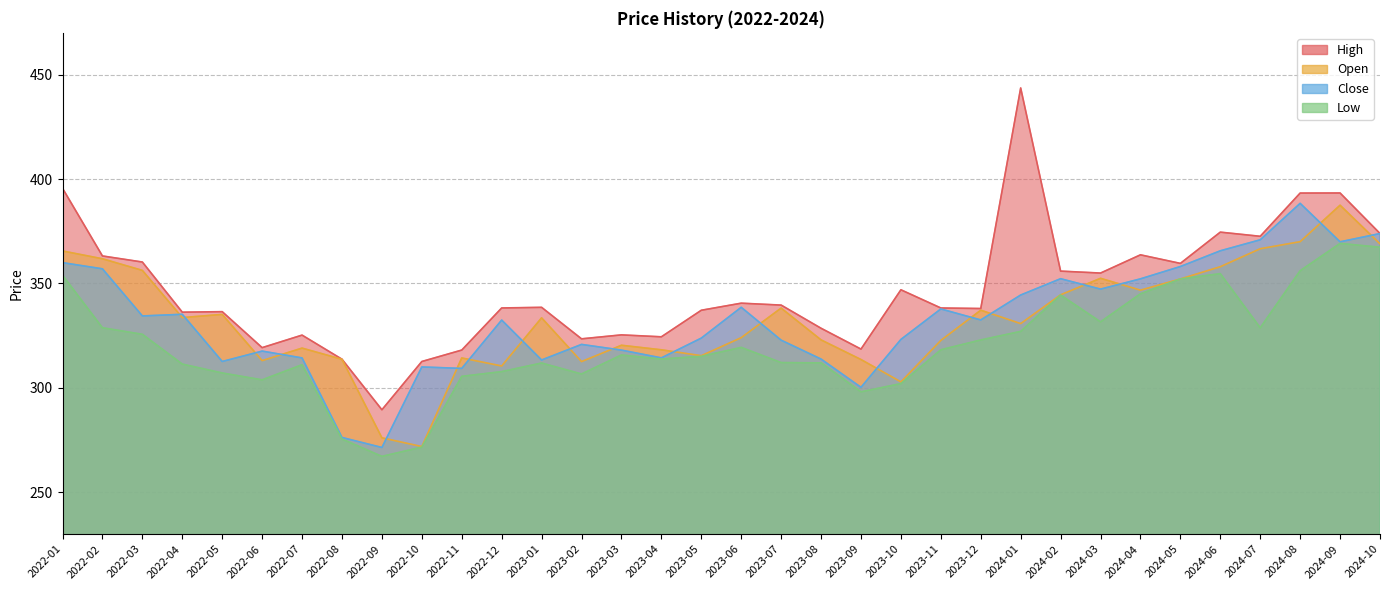

Where does the Low series first go above 315?

2022-01